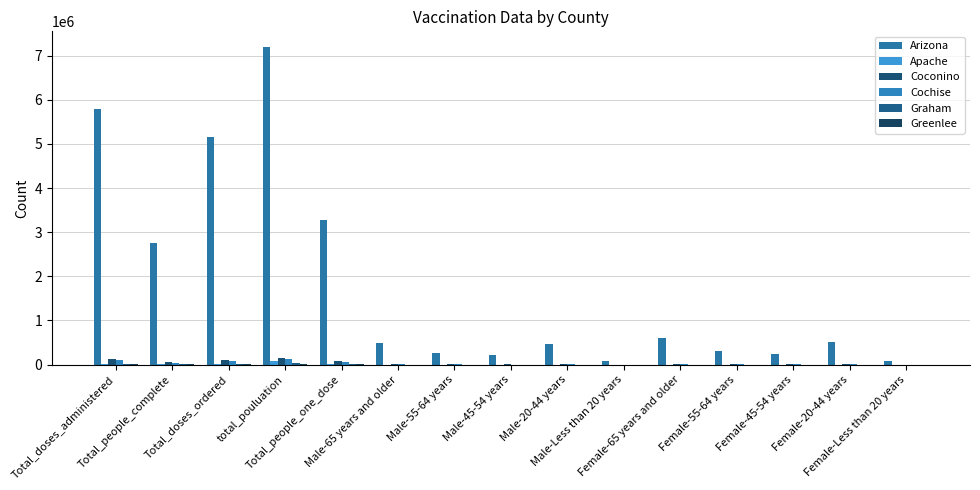

What is the spread (max minus min) of values at Male-65 years and older?

483368